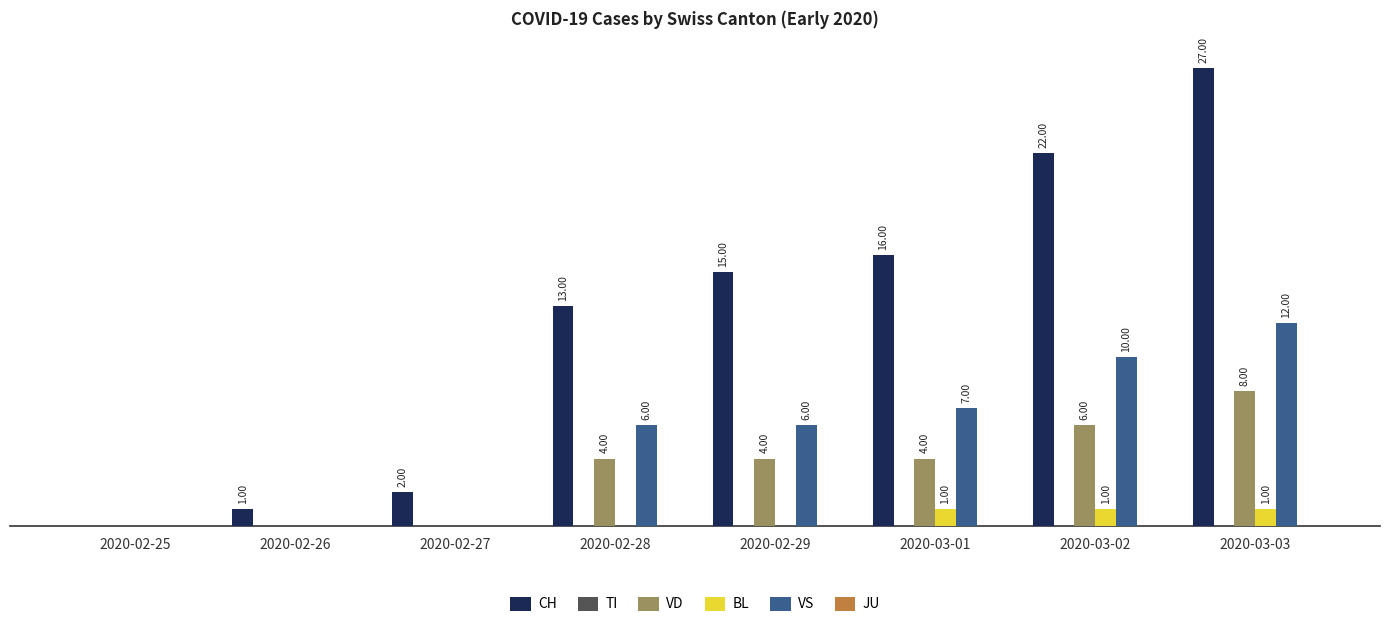

Is the value of CH at 2020-02-29 greater than the value of BL at 2020-02-29?

Yes